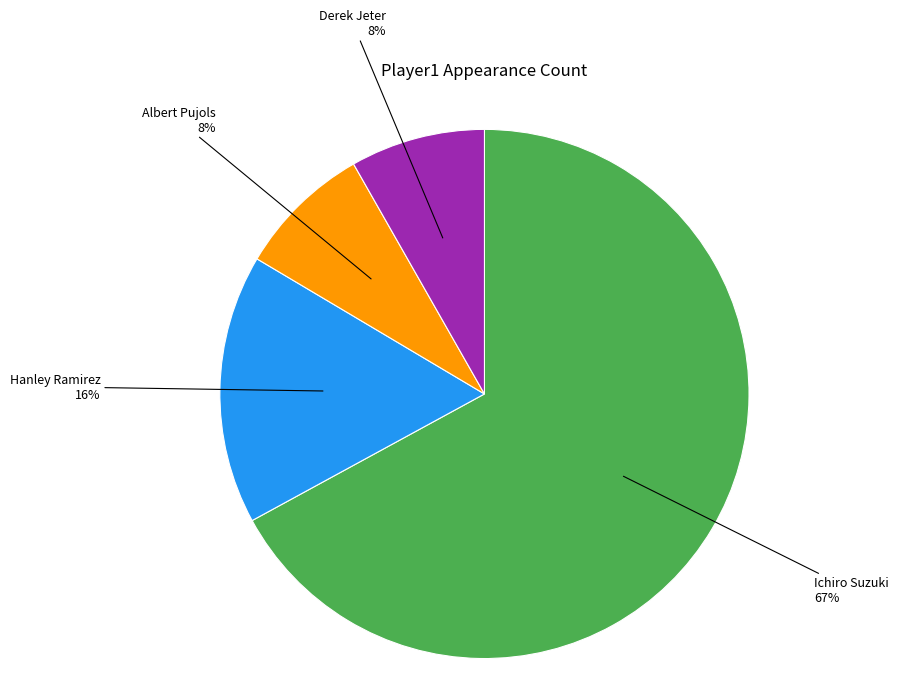

Count the number of slices in the pie.

4